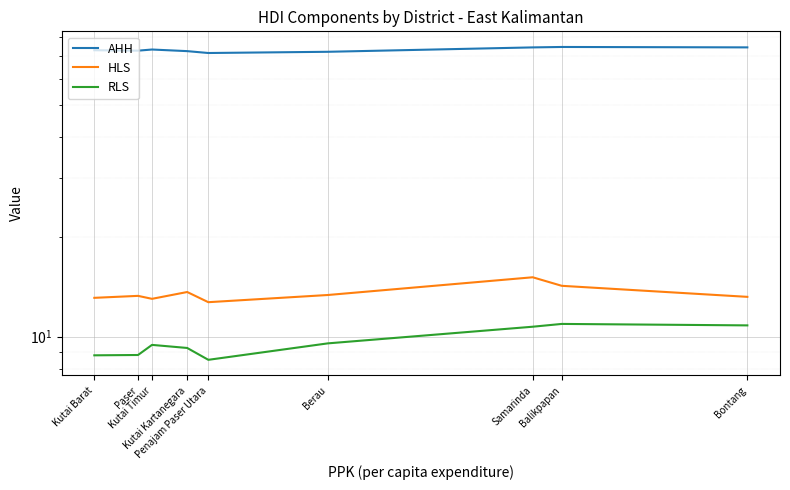

At Kutai Barat, list the series in order from largest to smallest.

AHH, HLS, RLS